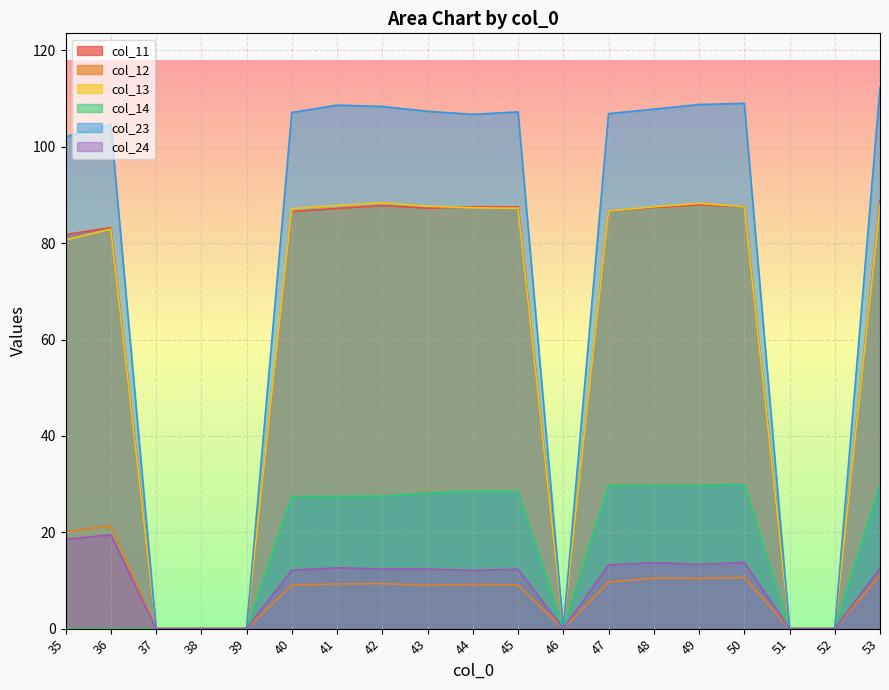

How many series are shown in this chart?

6